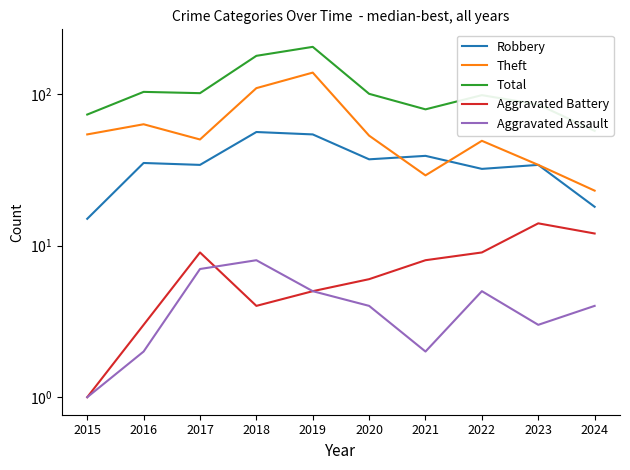

What is the smallest value displayed?

1